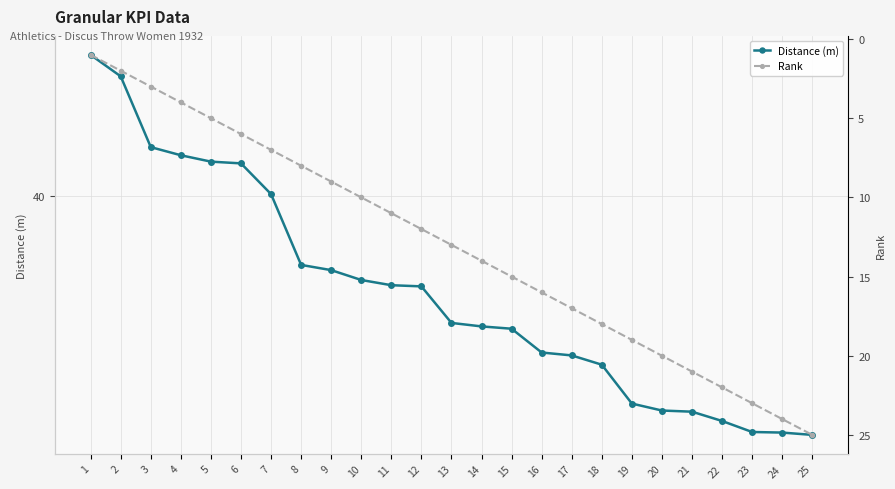

List the labels in order of Rank value, smallest first.

1, 2, 3, 4, 5, 6, 7, 8, 9, 10, 11, 12, 13, 14, 15, 16, 17, 18, 19, 20, 21, 22, 23, 24, 25